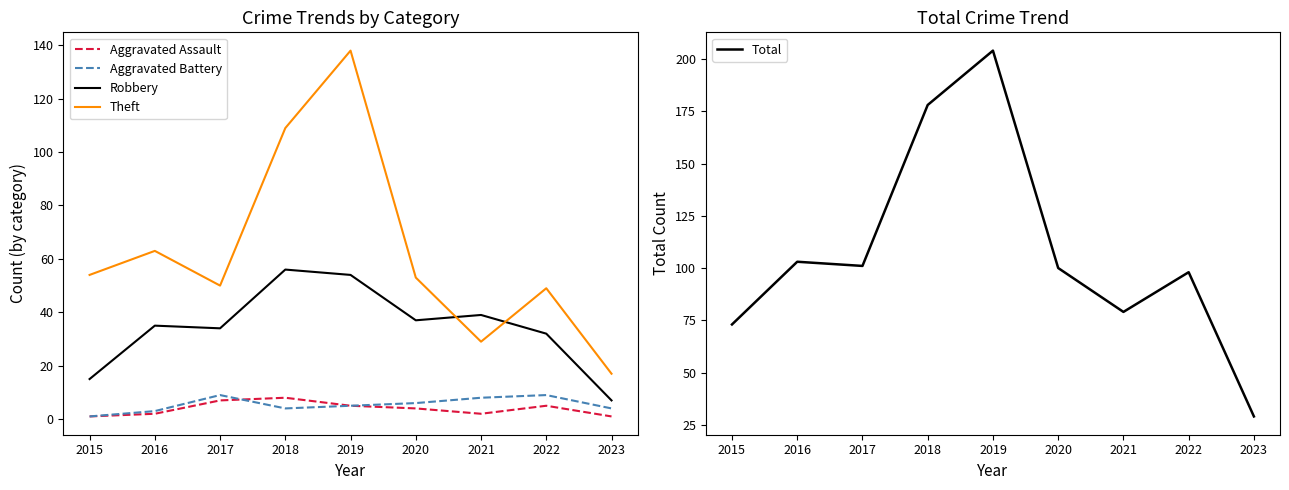

Where is the first local minimum for Robbery?

2017